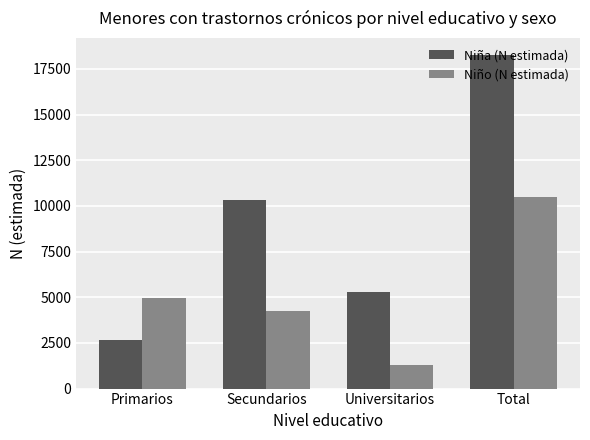

What position from the right is Total?

1